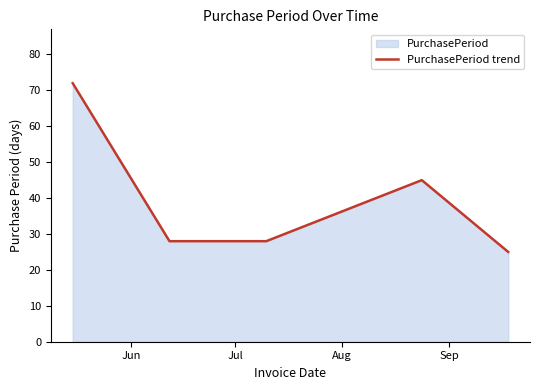

Count the number of categories in the chart.

5